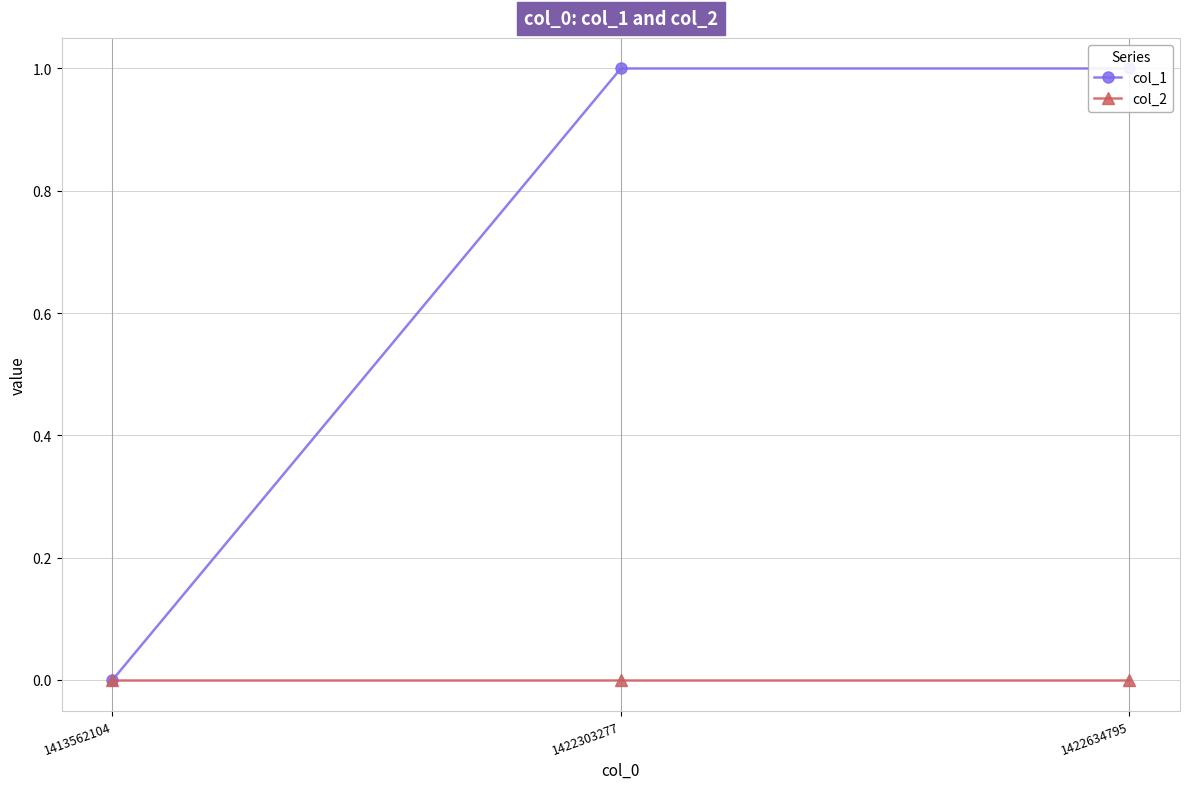

True or false: col_1 has a value of 1 at 1422634795.

True